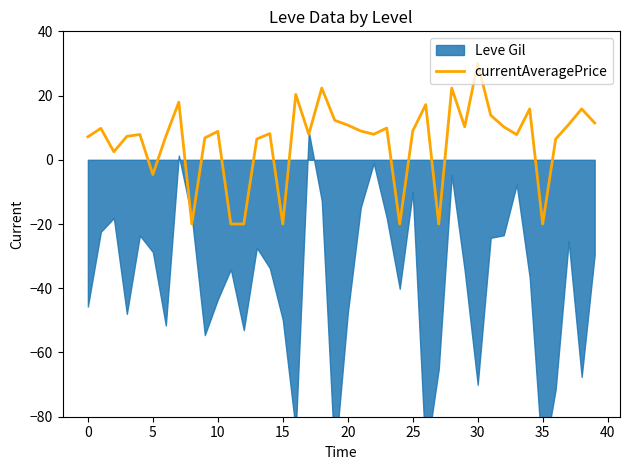

What is the maximum value shown in the chart?

30.0